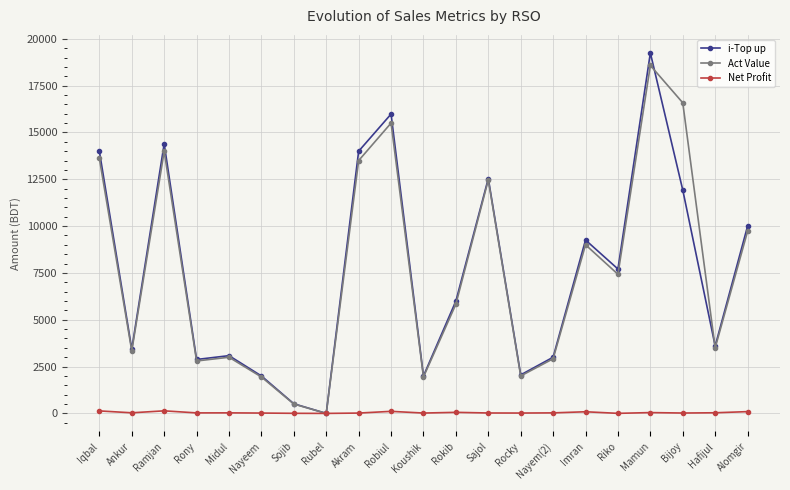

What are all the series names shown in the legend?

i-Top up, Act Value, Net Profit